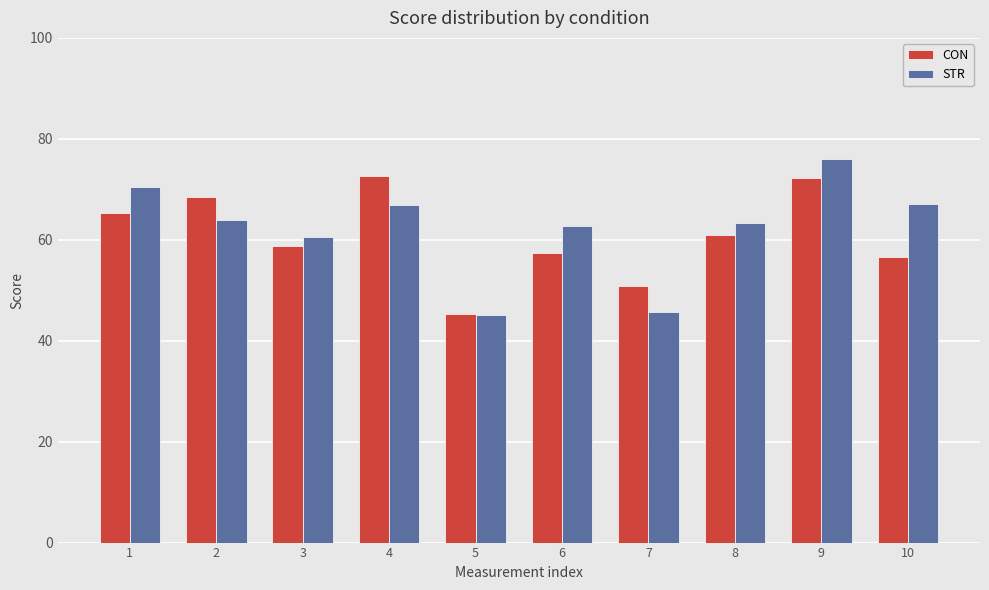

Which category has the highest value in the STR series?

9